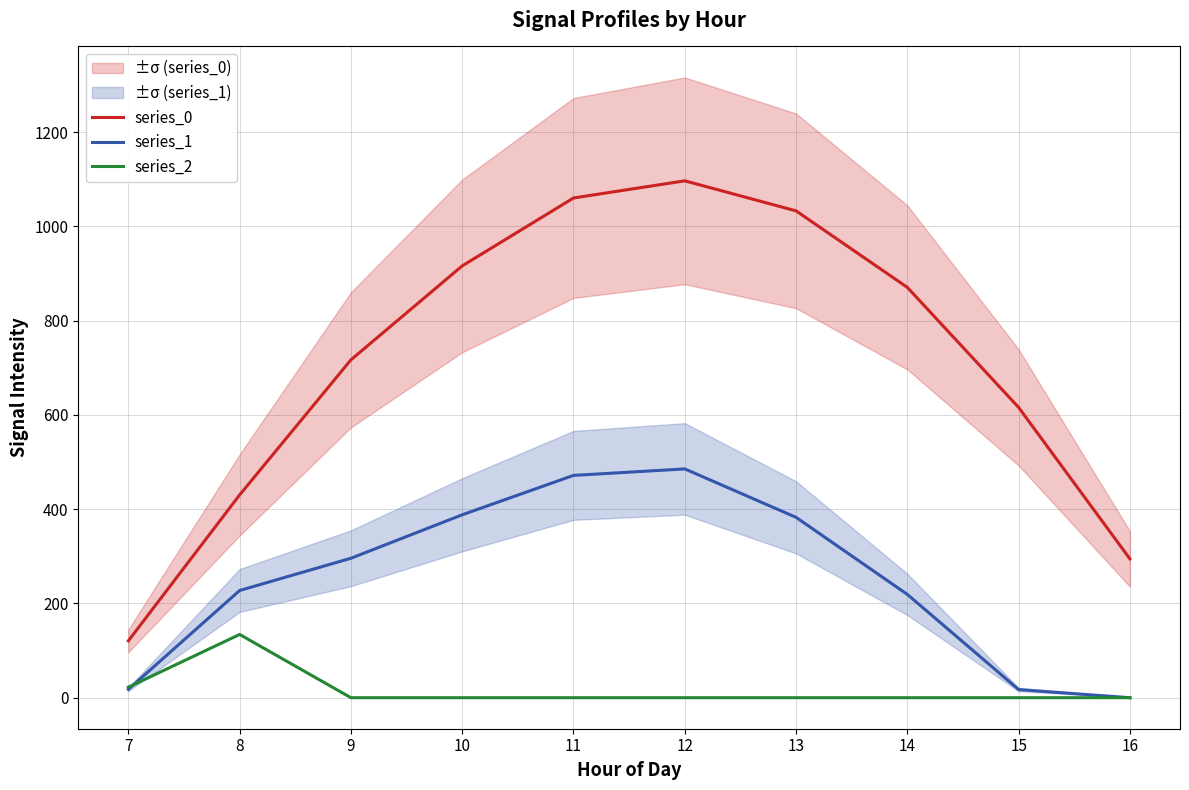

What is the difference between the maximum and minimum values in the series_0 series?

976.0